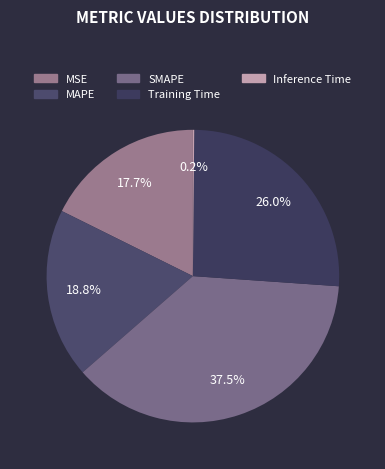

How many segments does this pie chart have?

5